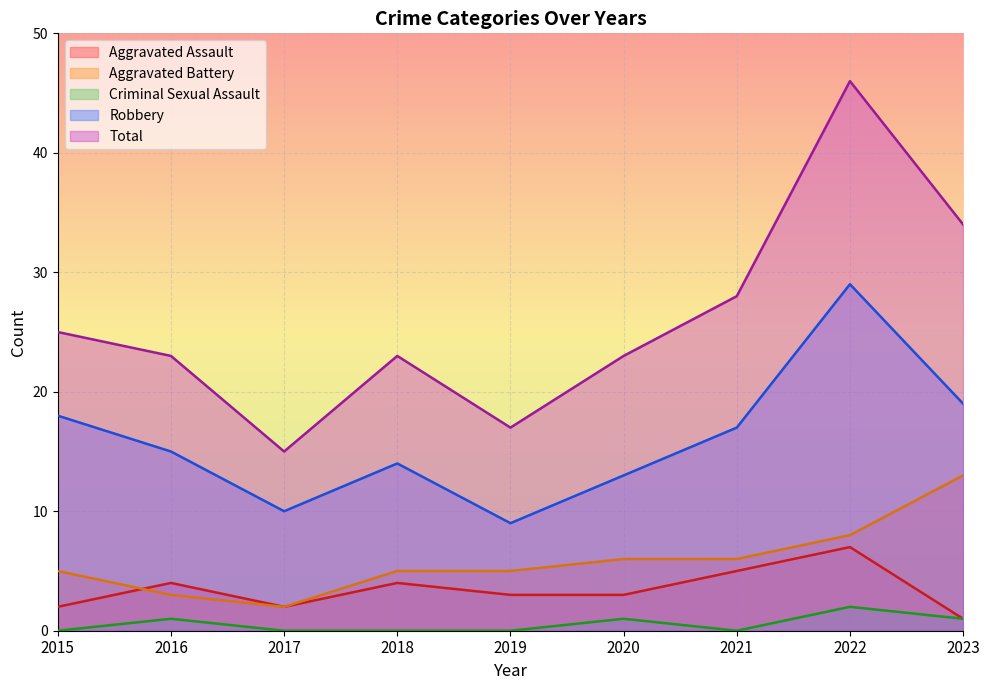

True or false: Aggravated Battery has more than 1 interior local peaks.

False